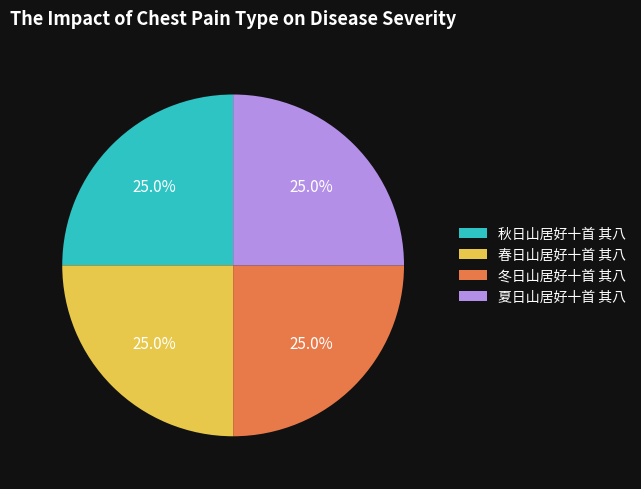

Is there any slice that represents more than half of the pie?

No